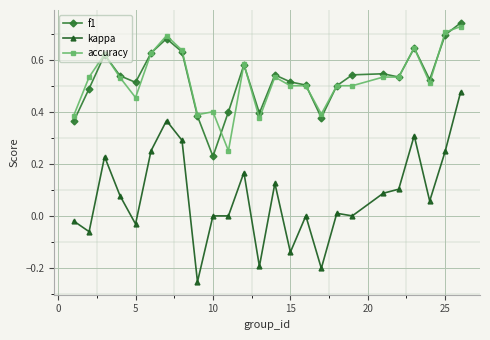

Which series has the widest spread of values?

kappa